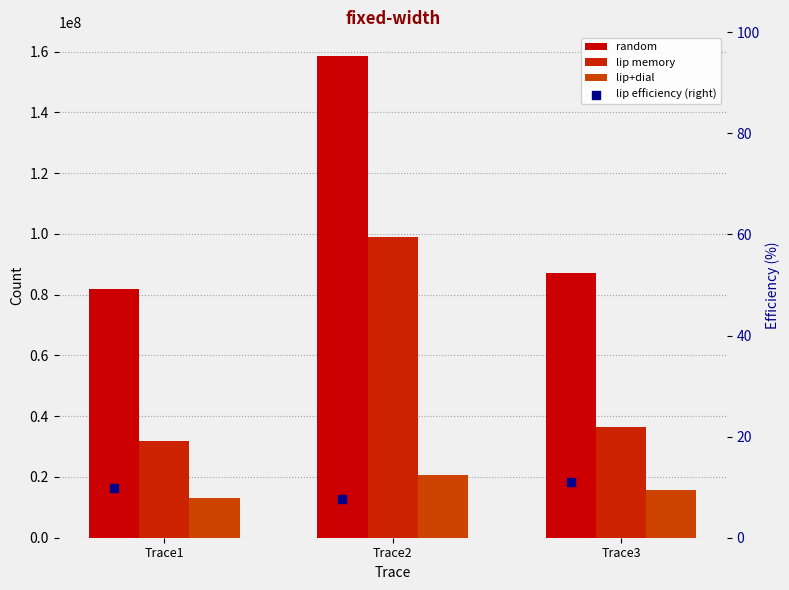

Which series has the largest Y range (max minus min)?

random